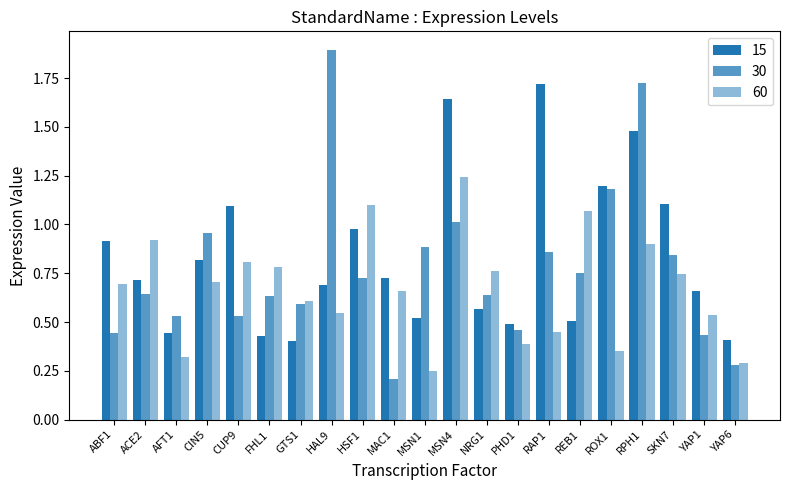

At which category is the sum across all series the highest?

RPH1